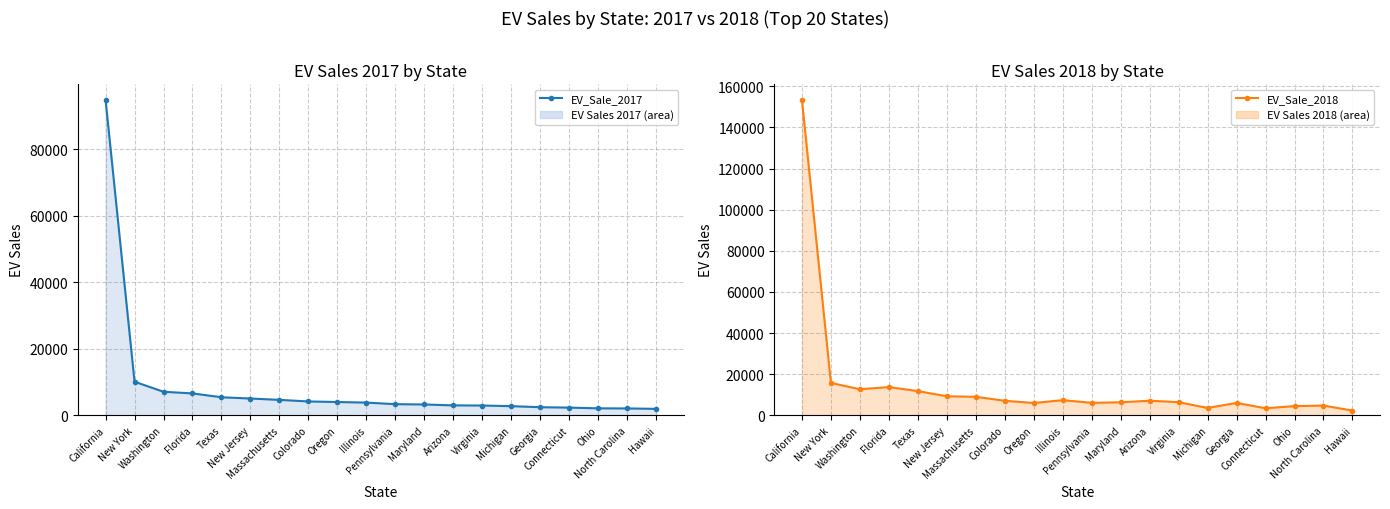

Reading left to right, list all the values displayed in this chart.

EV_Sale_2017: California=94873	New York=10090	Washington=7068	Florida=6573	Texas=5419	New Jersey=5033	Massachusetts=4632	Colorado=4156	Oregon=3988	Illinois=3812	Pennsylvania=3346	Maryland=3244	Arizona=2976	Virginia=2932	Michigan=2742	Georgia=2427	Connecticut=2304	Ohio=2091	North Carolina=2055	Hawaii=1934
EV_Sale_2018: California=153442	New York=15752	Washington=12650	Florida=13705	Texas=11764	New Jersey=9230	Massachusetts=8990	Colorado=7051	Oregon=5976	Illinois=7357	Pennsylvania=6063	Maryland=6299	Arizona=7086	Virginia=6375	Michigan=3571	Georgia=6004	Connecticut=3415	Ohio=4456	North Carolina=4712	Hawaii=2296